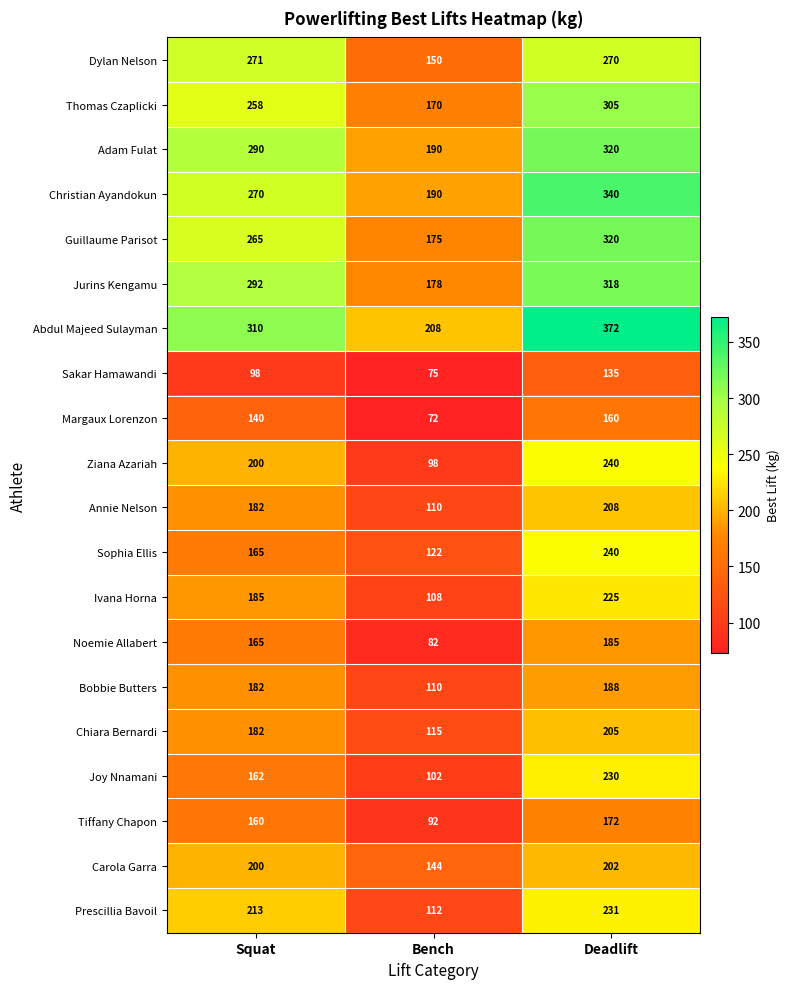

At which label is Guillaume Parisot closest to 247?

Squat